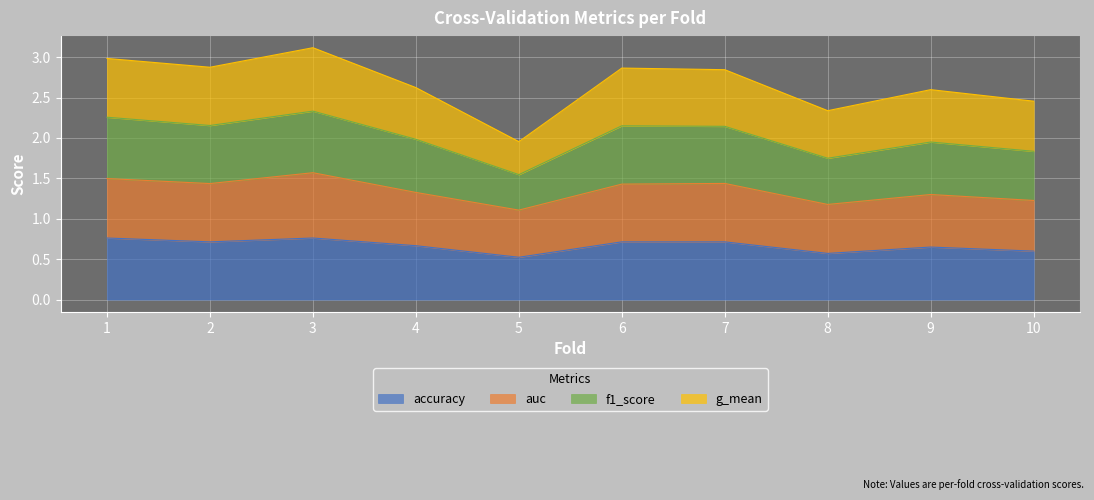

Which series changed the most between 1 and 4?

f1_score